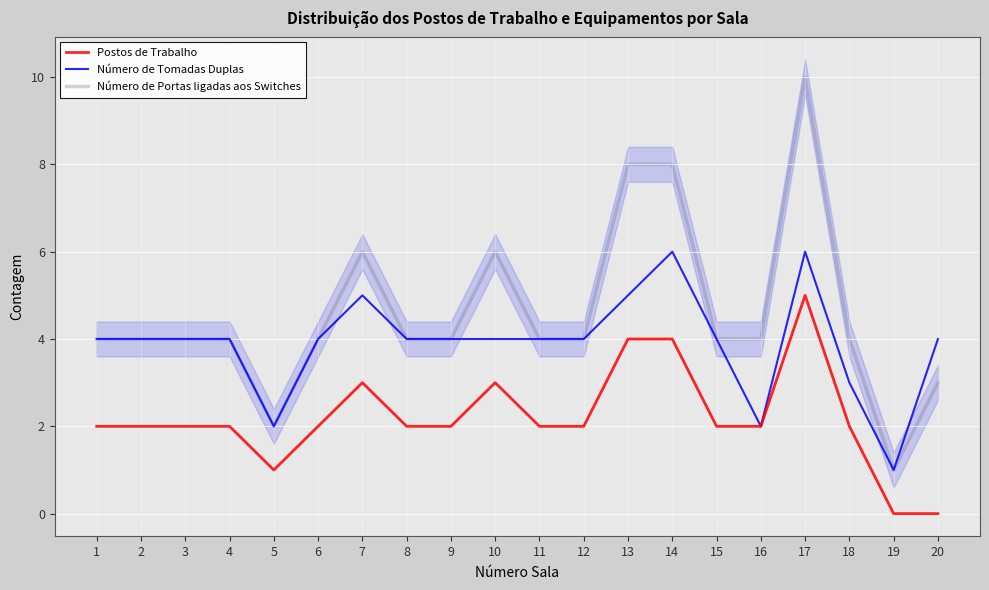

True or false: Número de Portas ligadas aos Switches has more than 2 points higher than both neighbors.

True